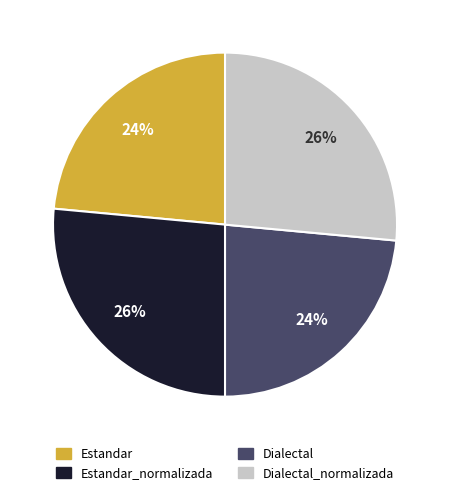

Do Estandar and Dialectal together represent more than half of the pie?

No